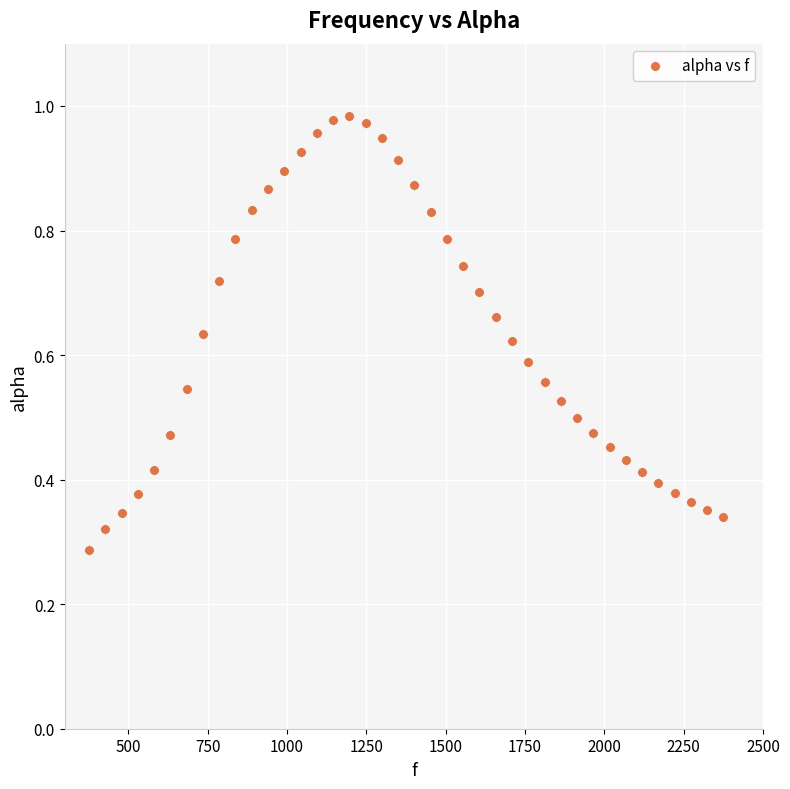

What is the range of X values (max minus min)?

1998.3